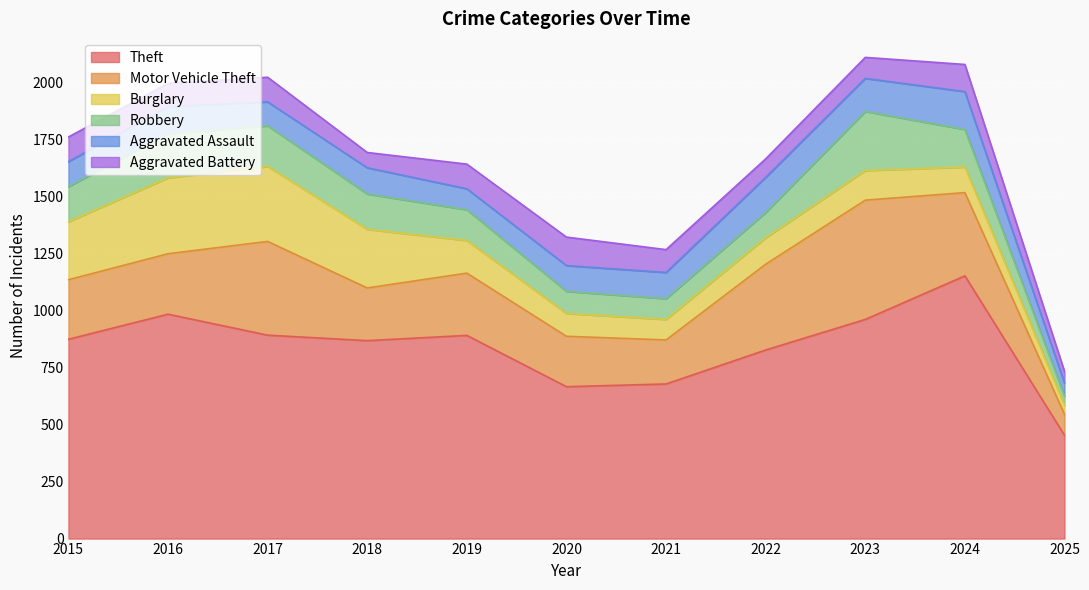

Which series has the largest range (max minus min)?

Theft